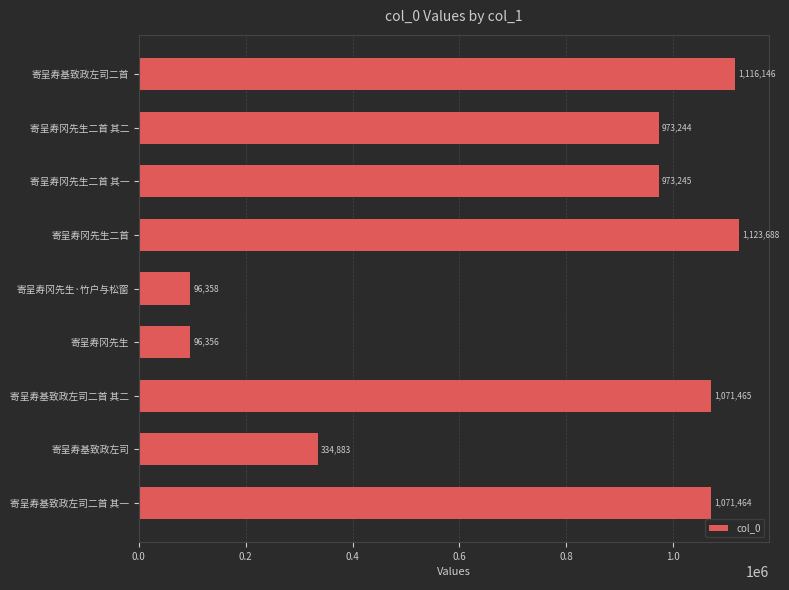

Count the number of categories in the chart.

9